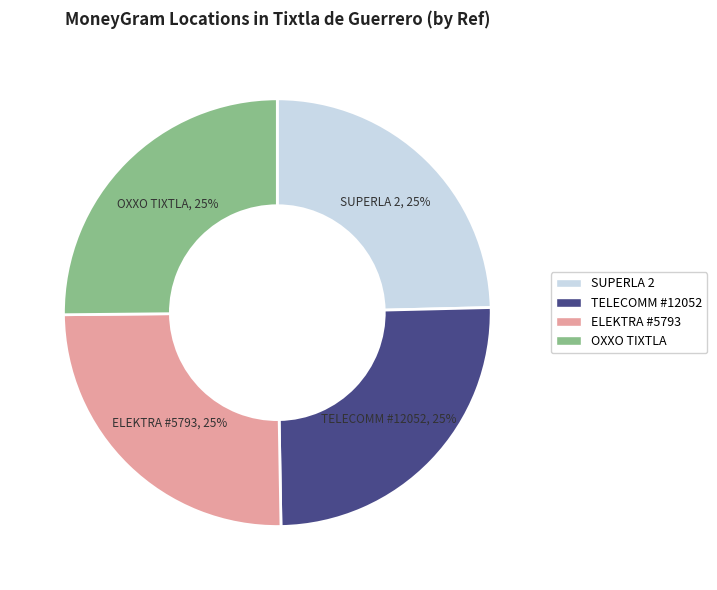

To the nearest percent, what is the average slice percentage?

25%